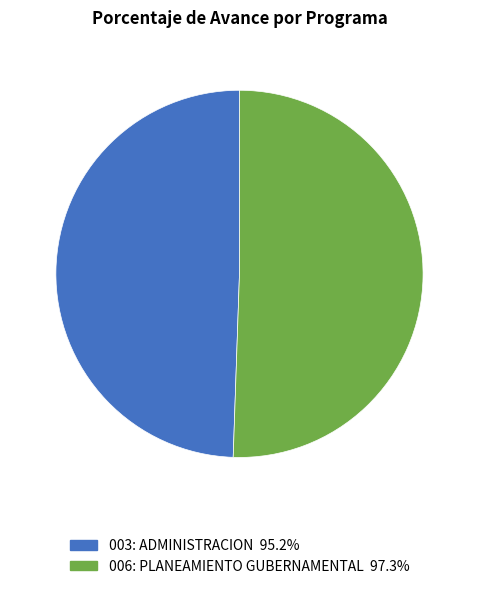

Is there a majority slice in this chart?

Yes